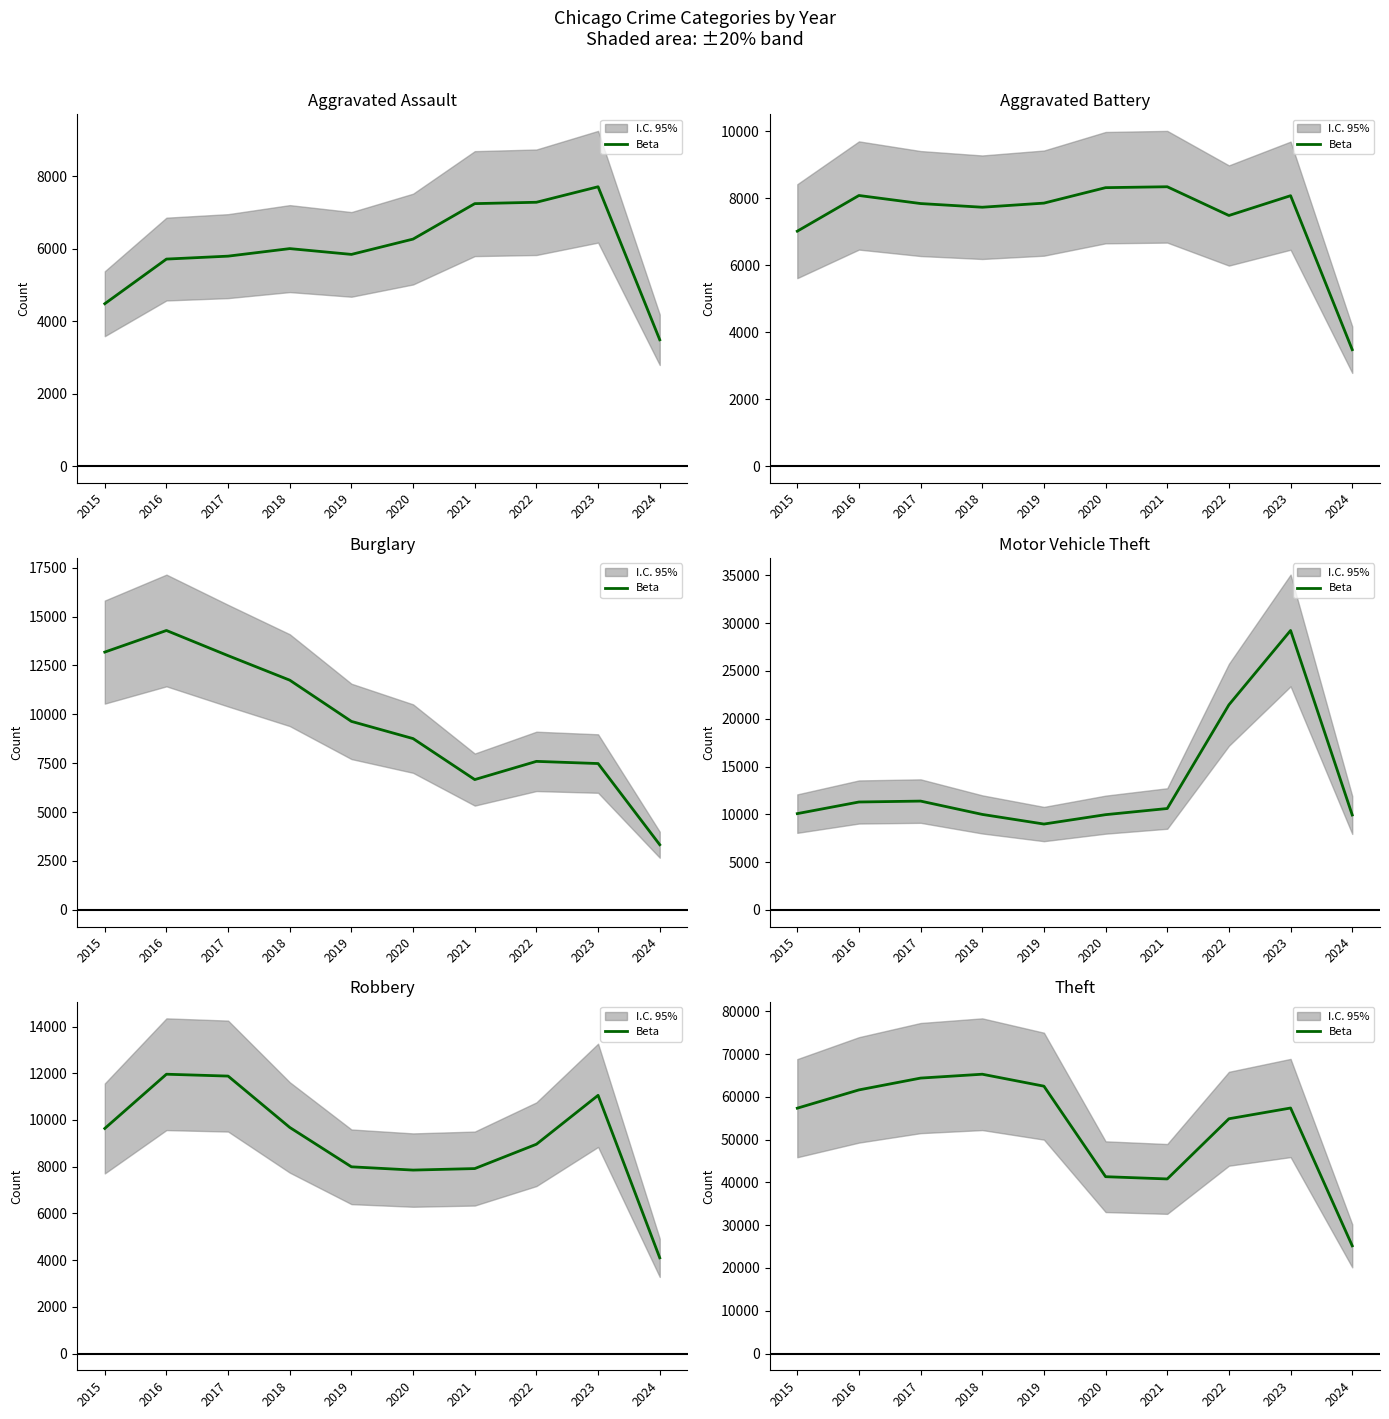

What is the average value?

53073